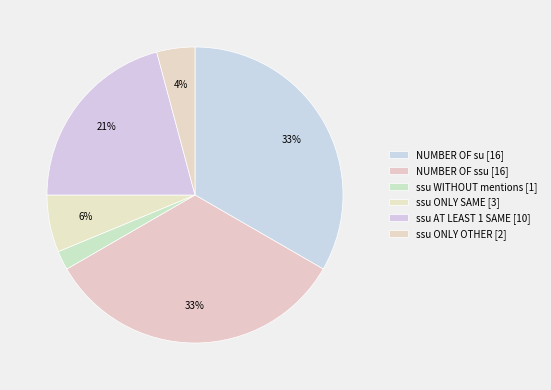

How many segments does this pie chart have?

6